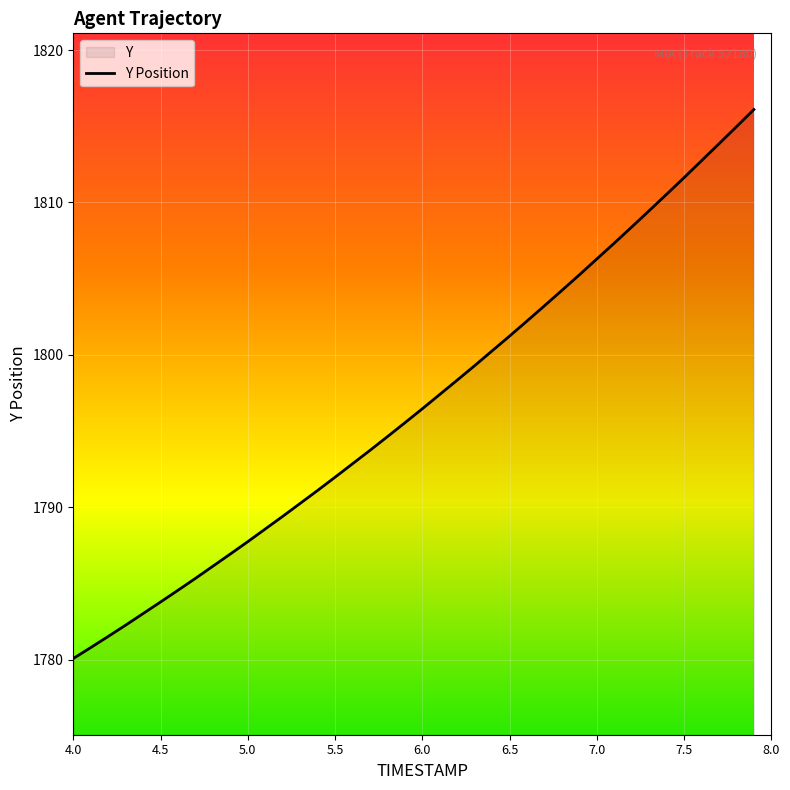

True or false: the data shows 3228.8 at 6.0.

False